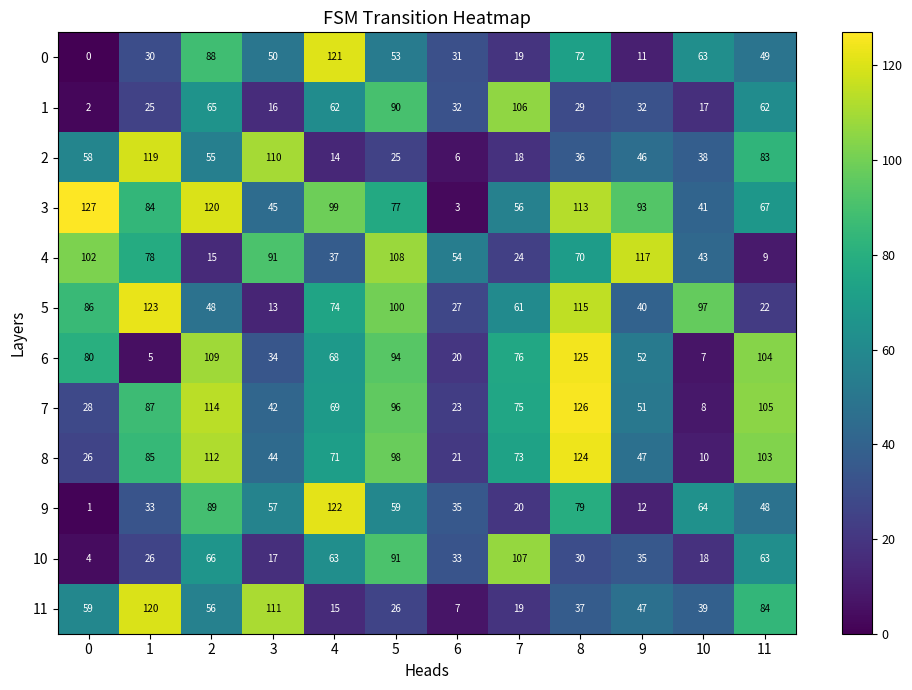

At which label is 4 closest to 63?

8